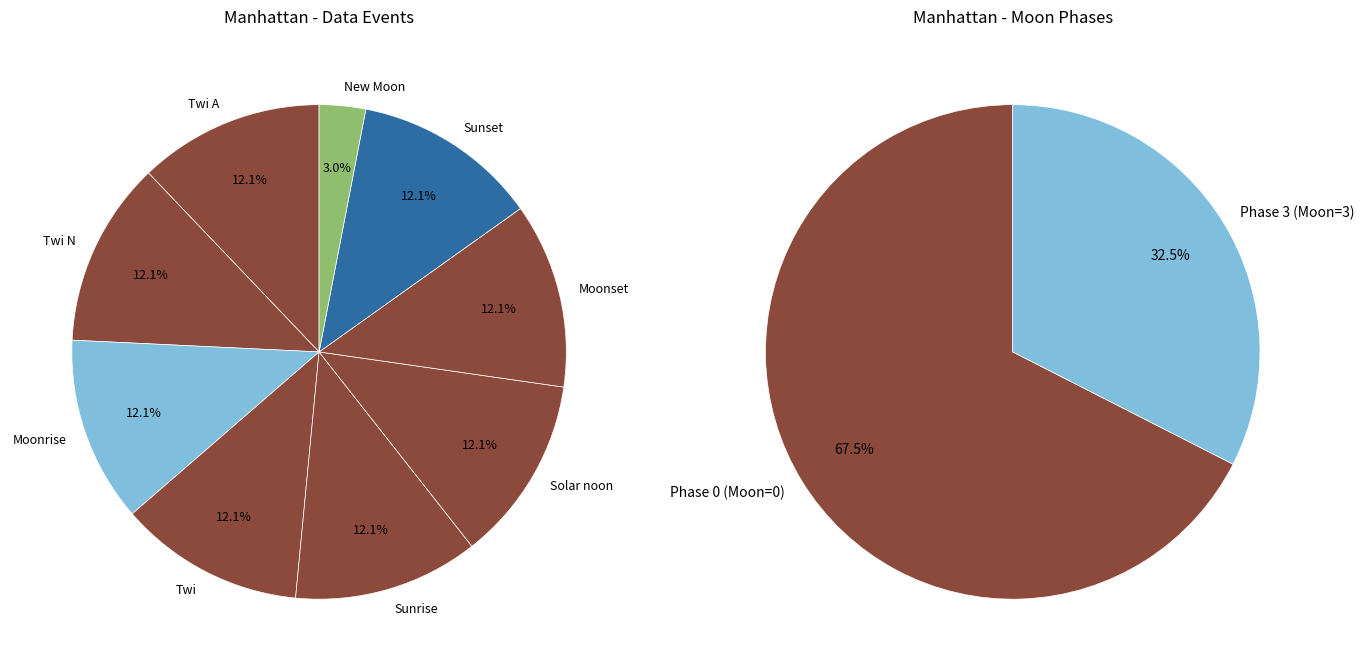

The Moonset slice represents 13% of the pie. True or false?

False